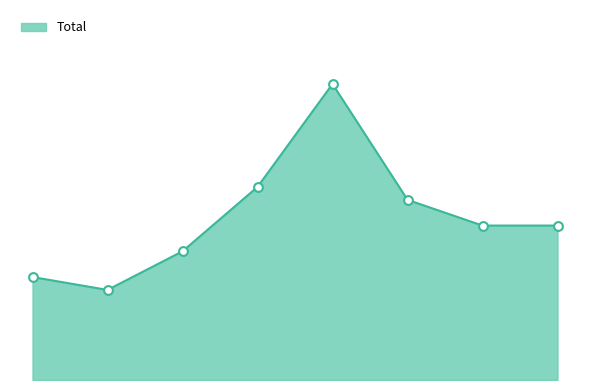

Does the chart have visible grid lines?

No